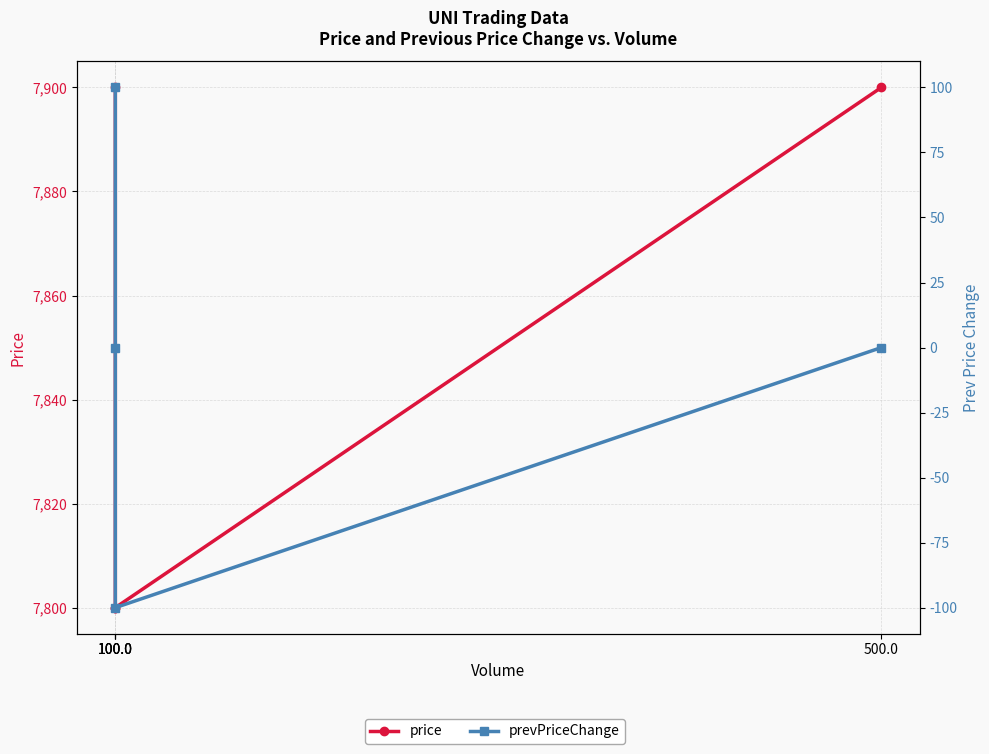

Rank the series at 100.0 from highest to lowest value.

price, prevPriceChange